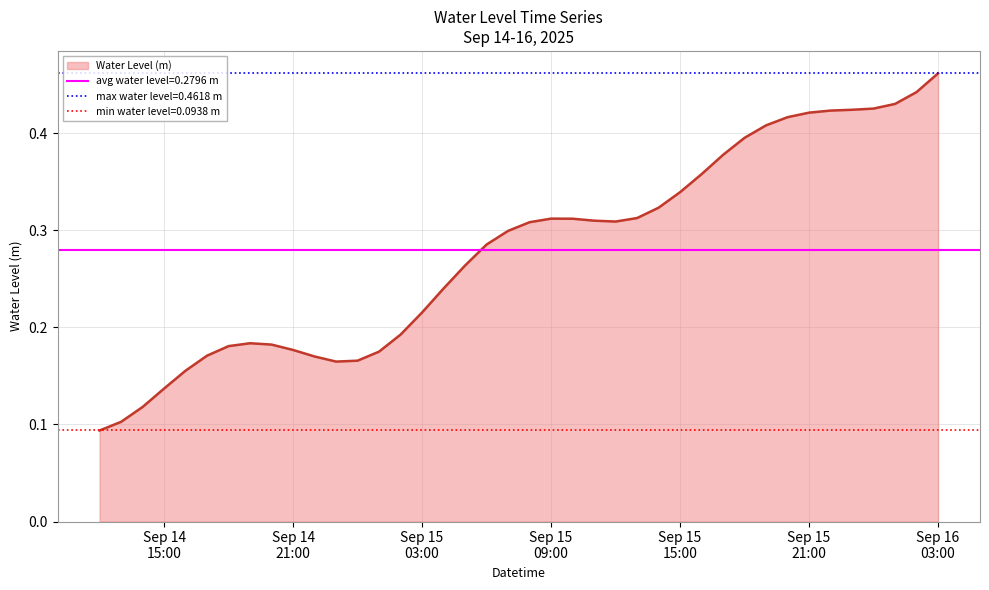

Reading right to left, transcribe all the data shown in this chart.

0.5	0.4	0.4	0.4	0.4	0.4	0.4	0.4	0.4	0.4	0.4	0.4	0.3	0.3	0.3	0.3	0.3	0.3	0.3	0.3	0.3	0.3	0.3	0.2	0.2	0.2	0.2	0.2	0.2	0.2	0.2	0.2	0.2	0.2	0.2	0.2	0.1	0.1	0.1	0.1